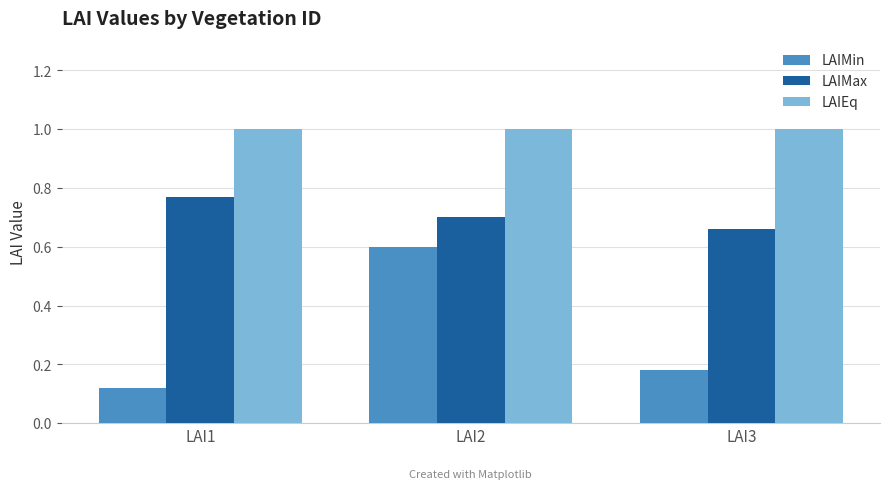

What is the highest value of the LAIMin series?

0.6